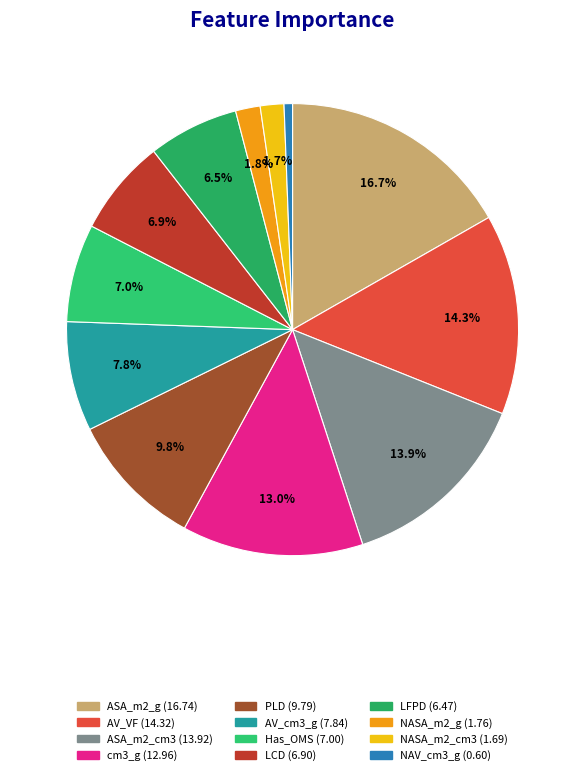

What is the smallest slice in the pie chart?

NAV_cm3_g